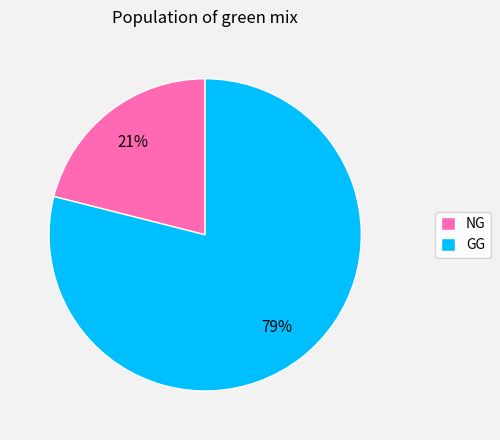

Which category has the biggest portion of the pie?

GG